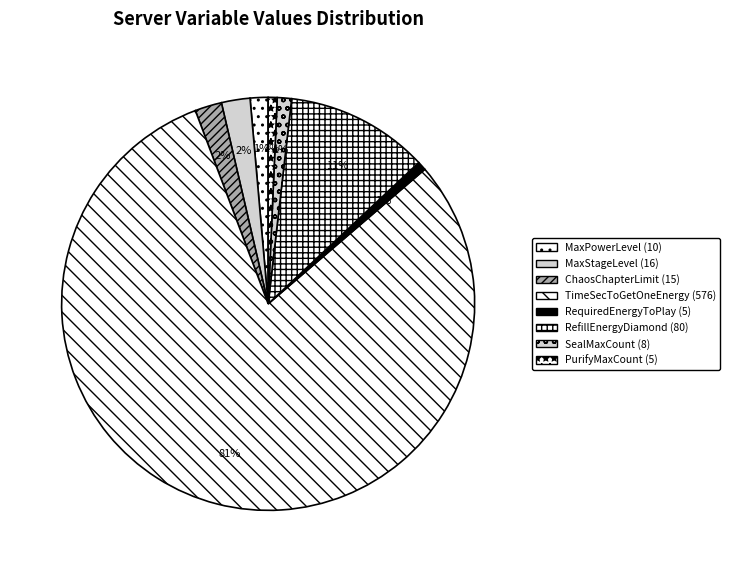

Count the number of slices in the pie.

8